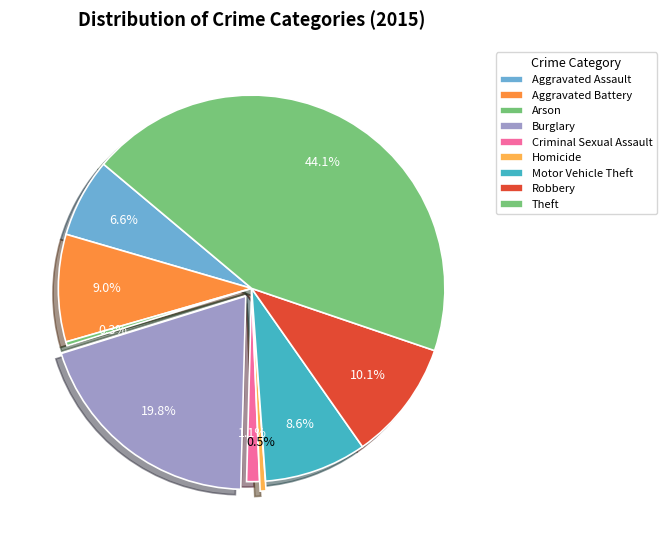

To the nearest percent, what percentage of the pie is Theft?

44%